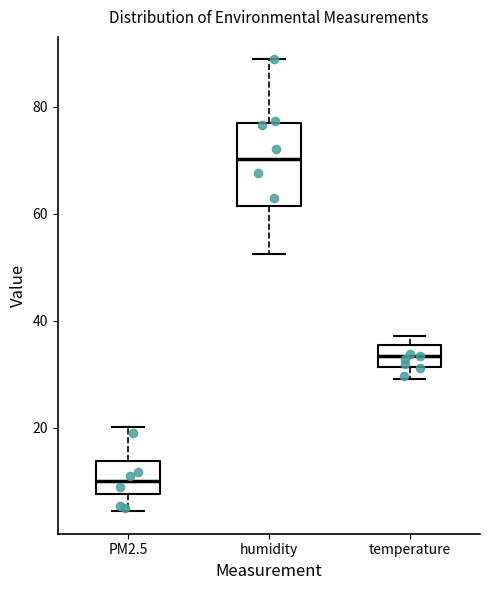

Where is the upper edge of the box for temperature on the y-axis? The values are not printed on the chart, so give them approximately, as read against the axis.

36